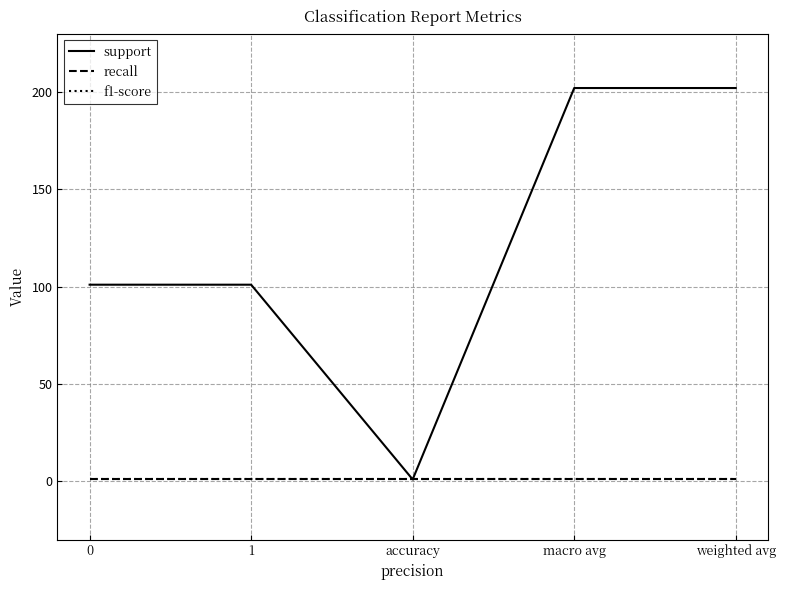

What is the label of the 3rd point from the left?

accuracy